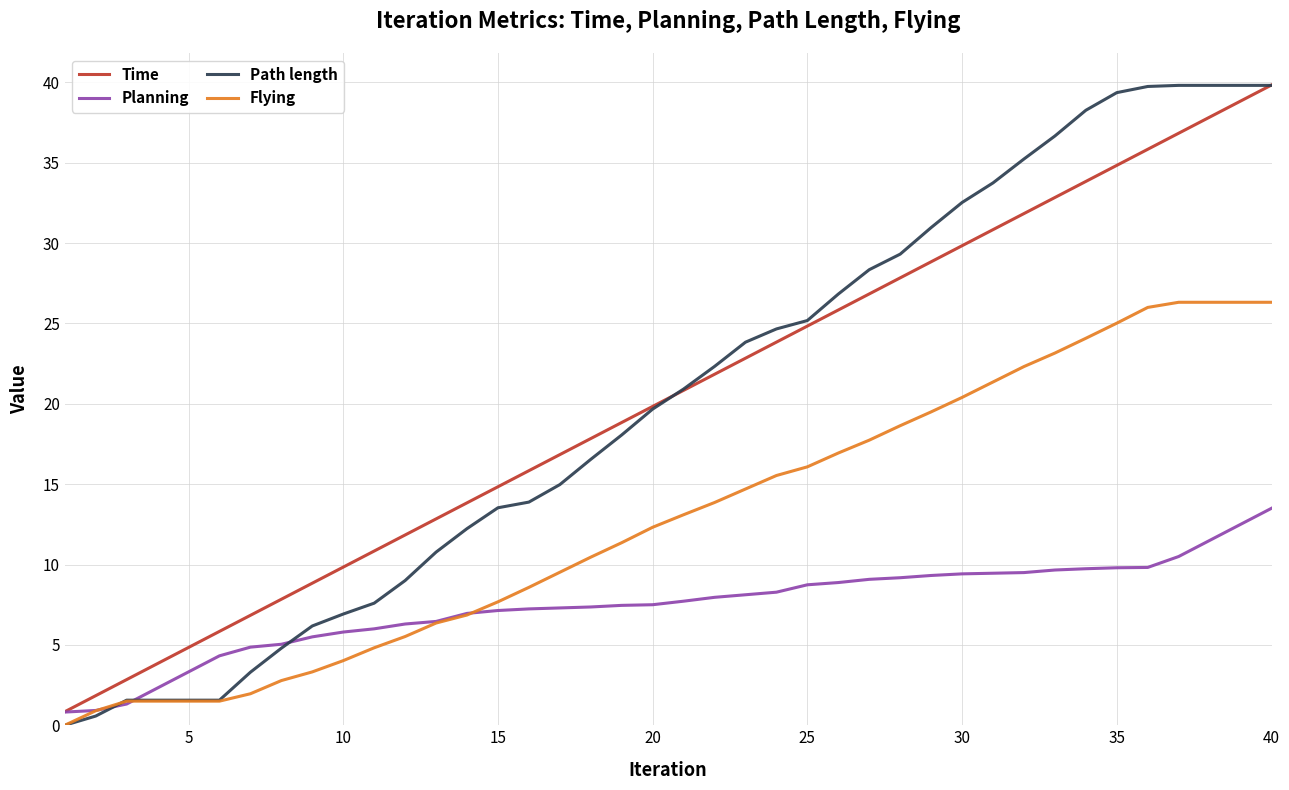

How many values in the Path length series exceed 20?

20